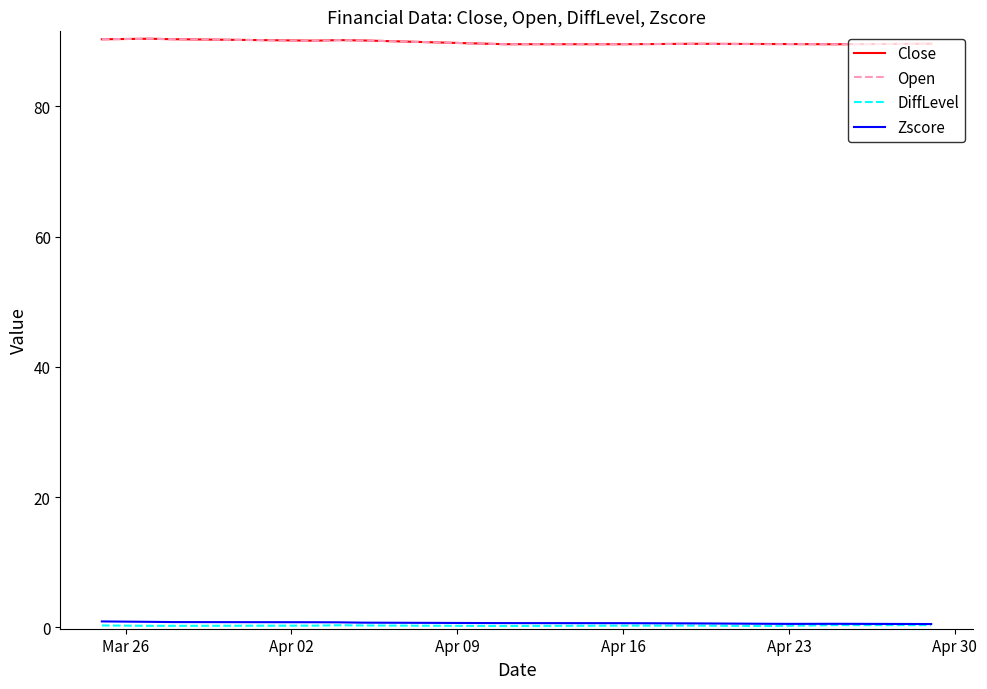

True or false: Open and Zscore cross at least once.

False